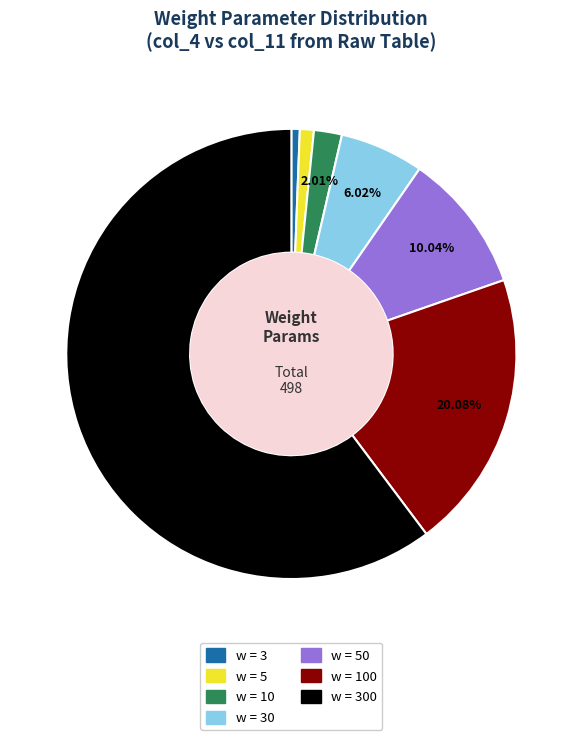

Does any single category account for the majority?

Yes